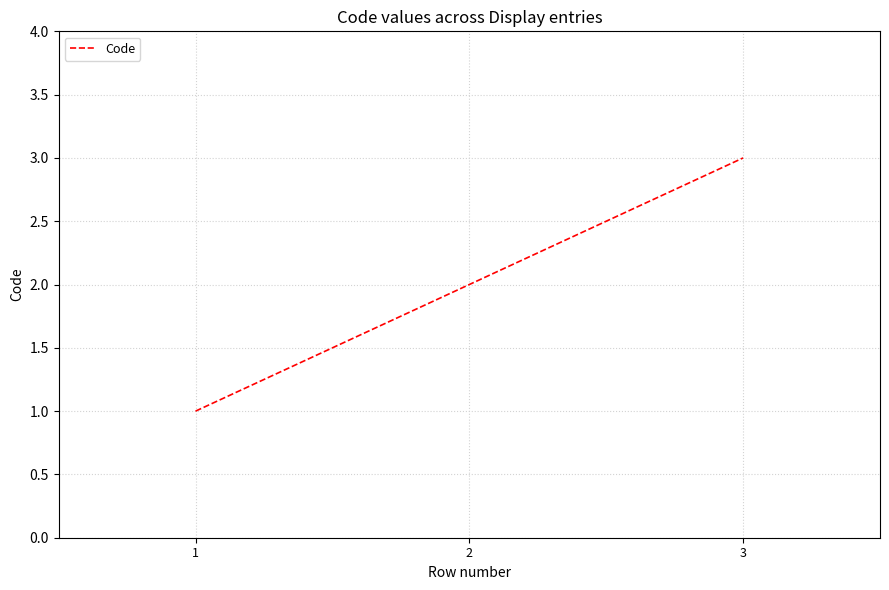

Which category has the highest value across all series?

3